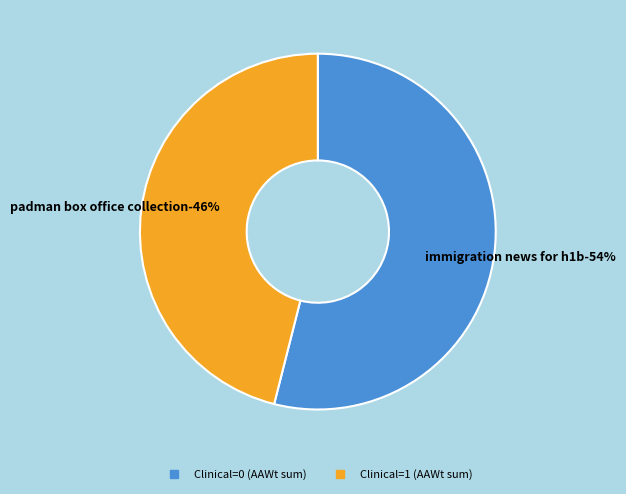

How many segments does this pie chart have?

2